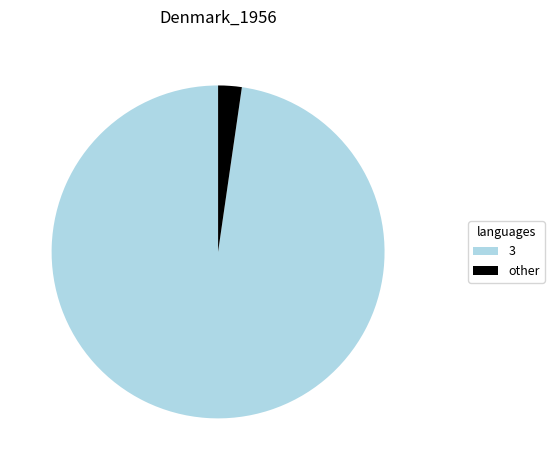

Approximately how many times larger is the value at 3 compared to other?

42.8